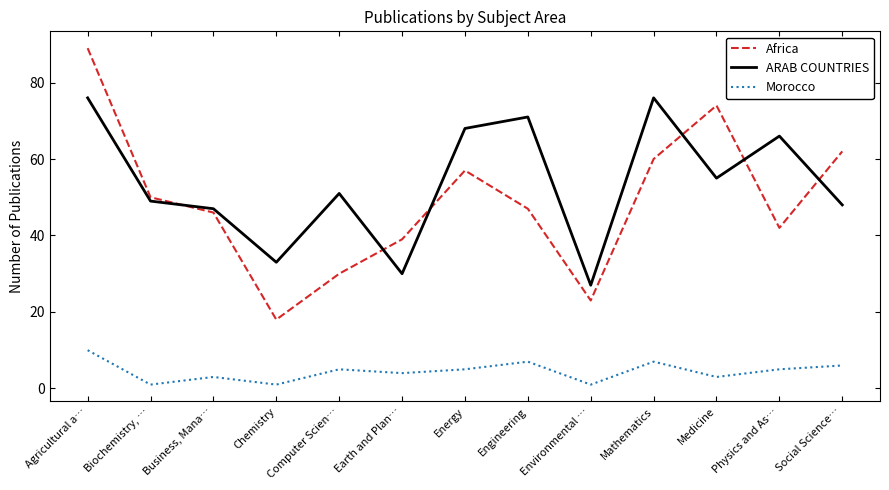

How many interior local valleys does the ARAB COUNTRIES series have?

4